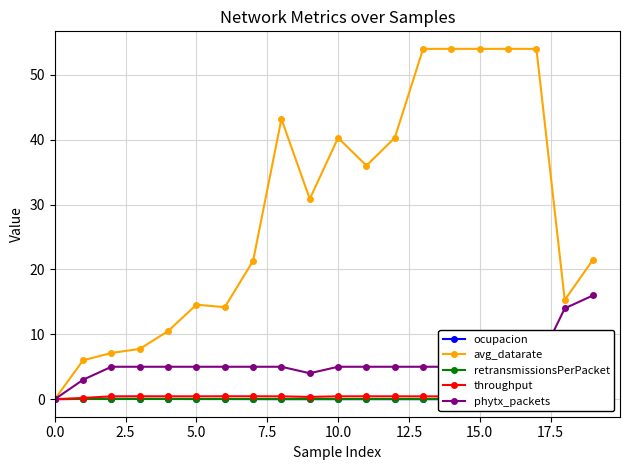

What is the value of the avg_datarate point at the 3rd from the left?

7.1